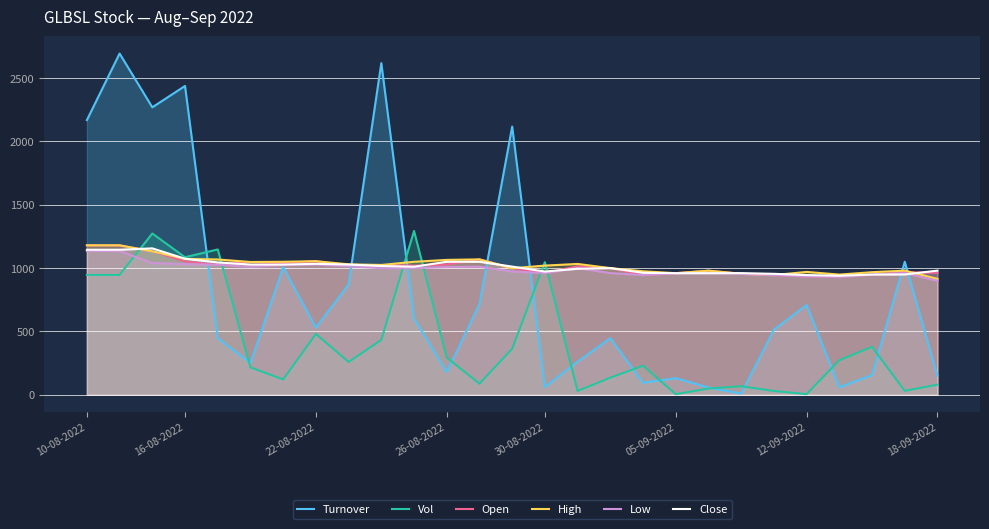

In Low, how many points are lower than both neighbors (excluding endpoints)?

5